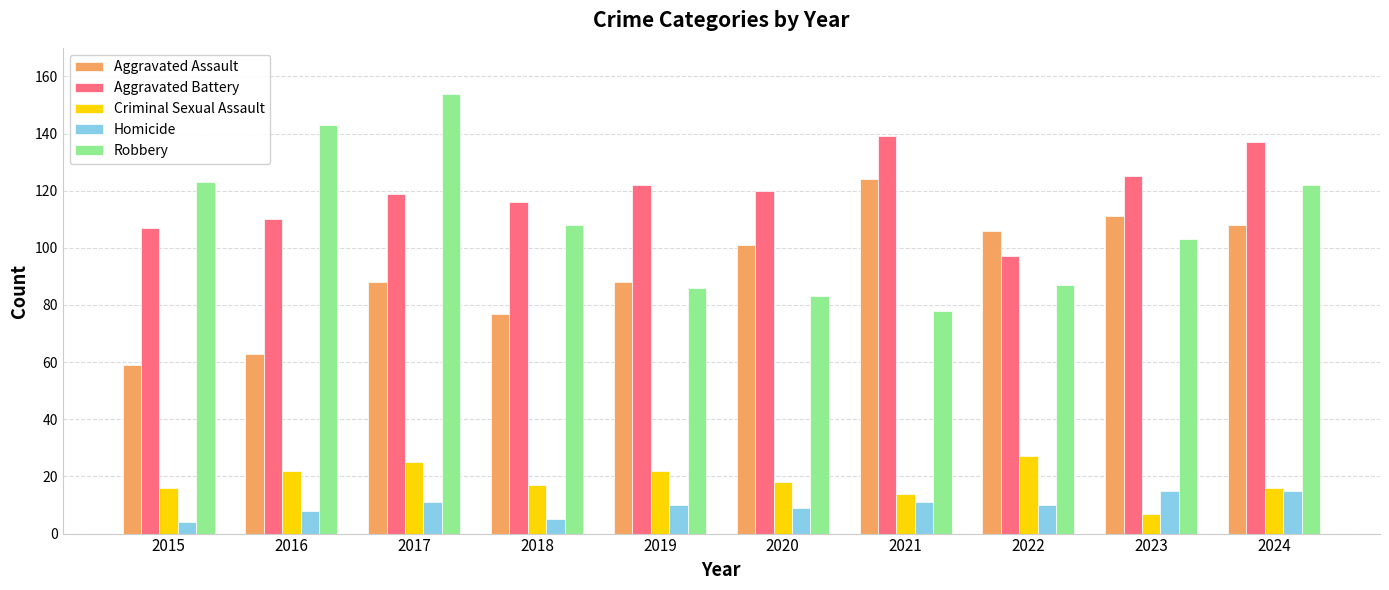

What is the spread (max minus min) of values at 2019?

112